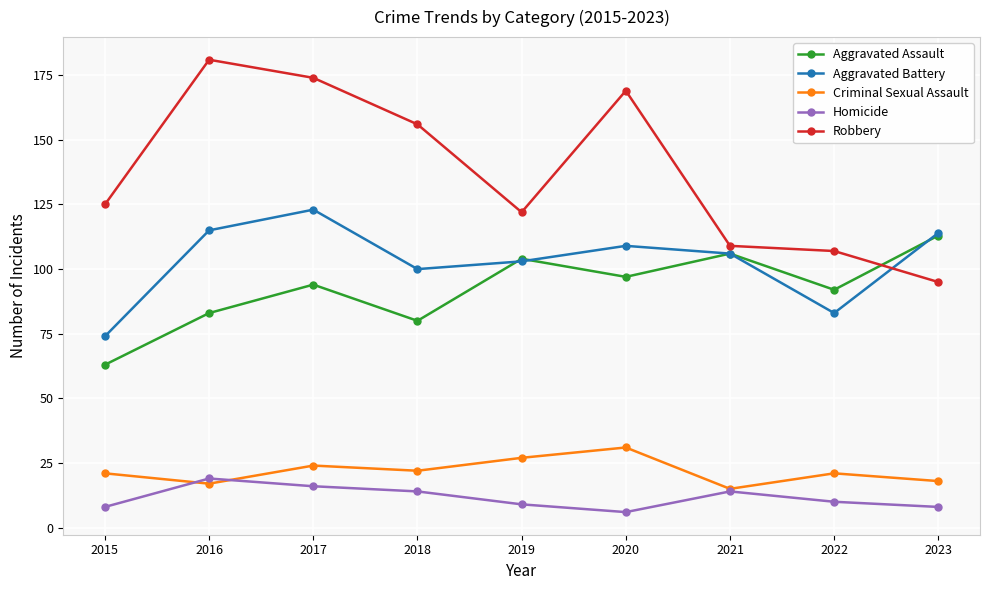

True or false: Aggravated Battery and Criminal Sexual Assault cross at least once.

False